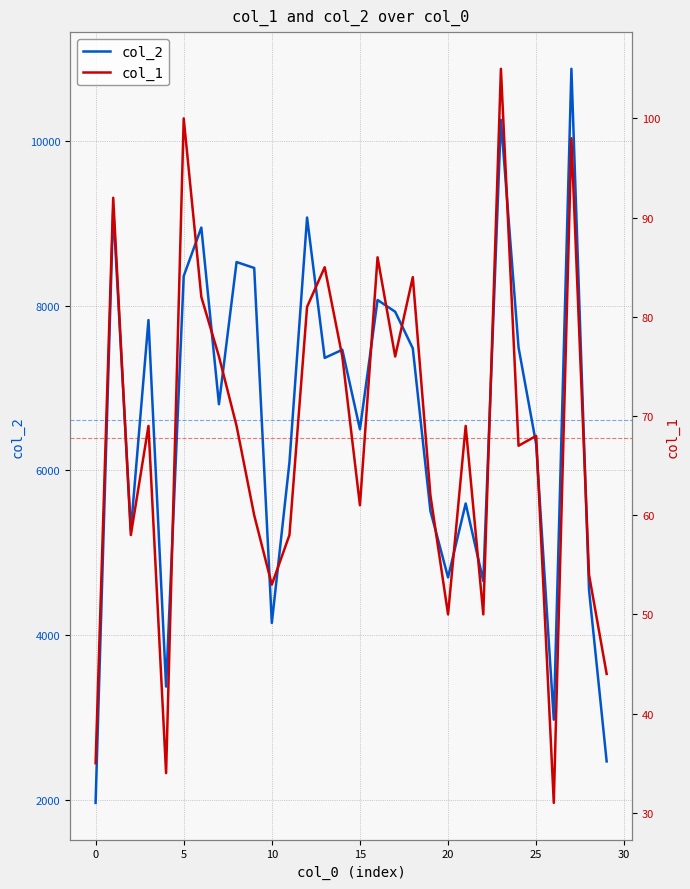

Which series has the largest total across all categories?

col_2